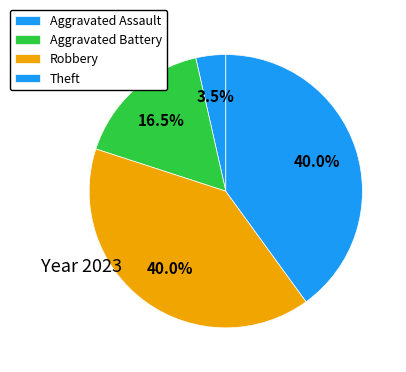

Is Robbery the majority of the pie?

No